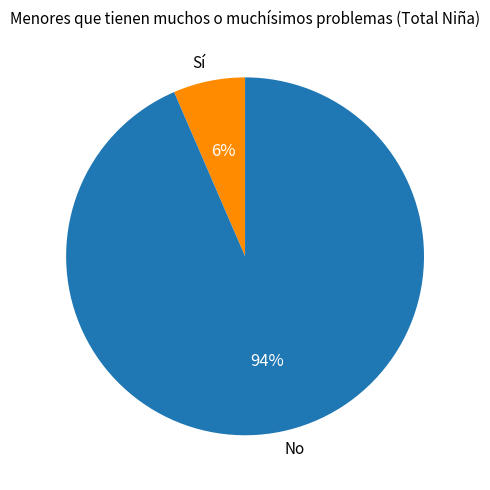

What is the largest slice in the pie chart?

No